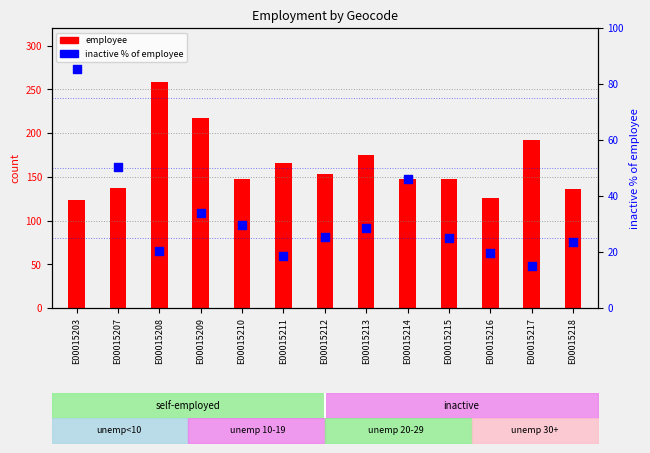

Which series has the largest total across all categories?

employee